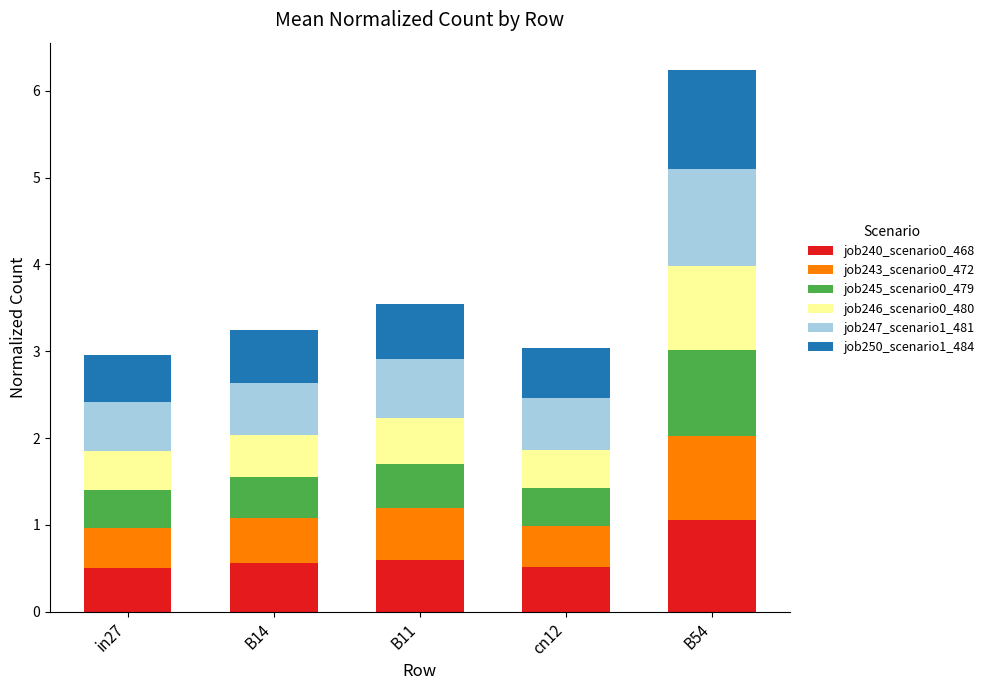

What is the lowest value of the job240_scenario0_468 series?

0.5